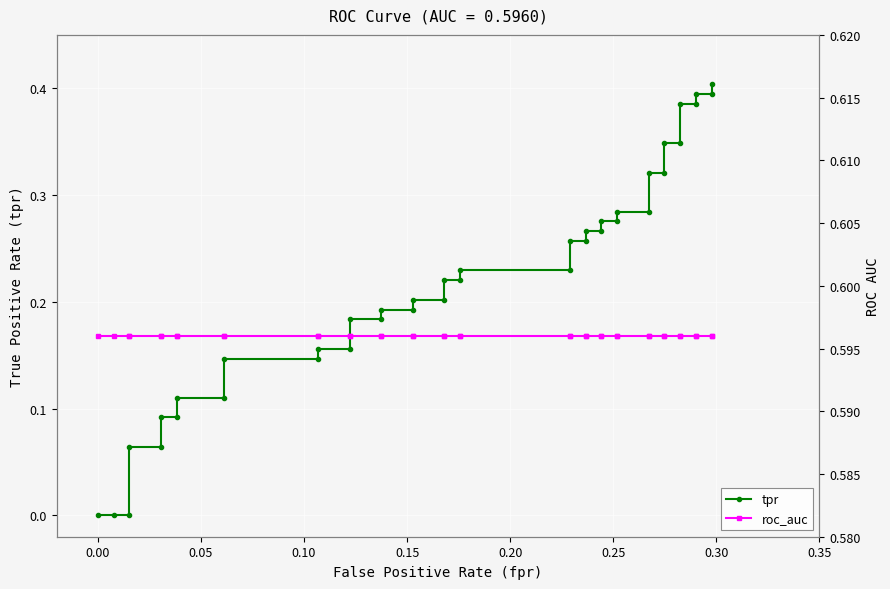

Which series has the largest total across all categories?

roc_auc